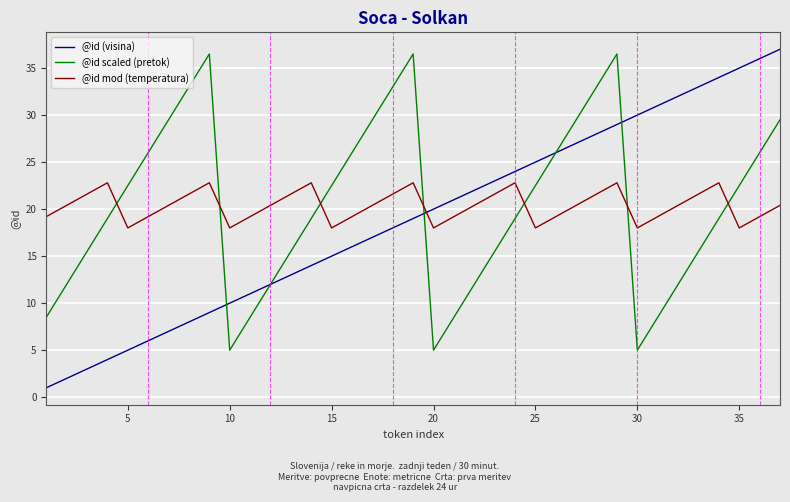

What is the difference between the maximum and minimum values in the @id mod (temperatura) series?

4.8